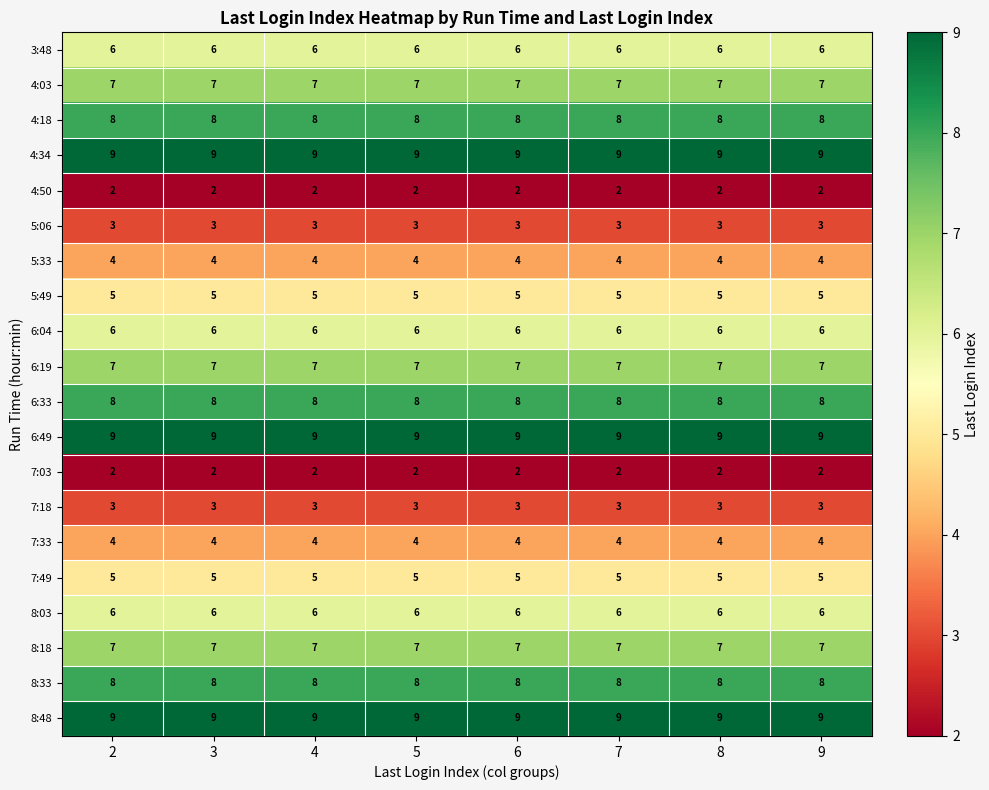

What is the total value across all series at 3?

118